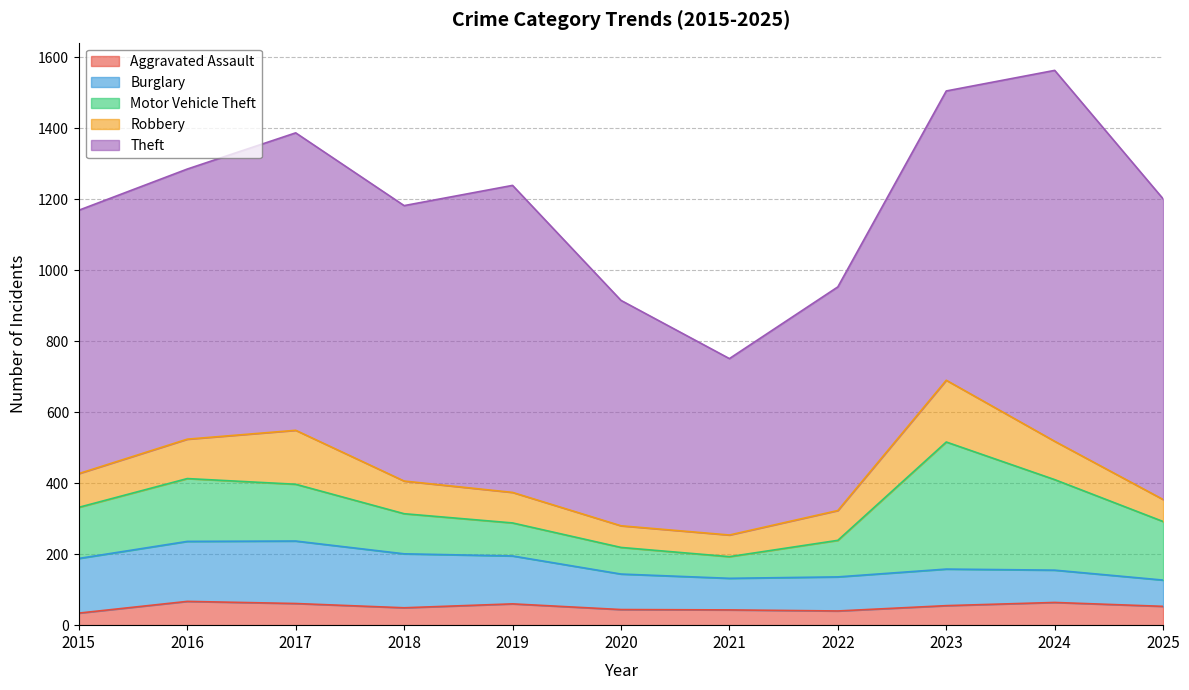

List the series in order of their peak value, highest first.

Theft, Motor Vehicle Theft, Burglary, Robbery, Aggravated Assault